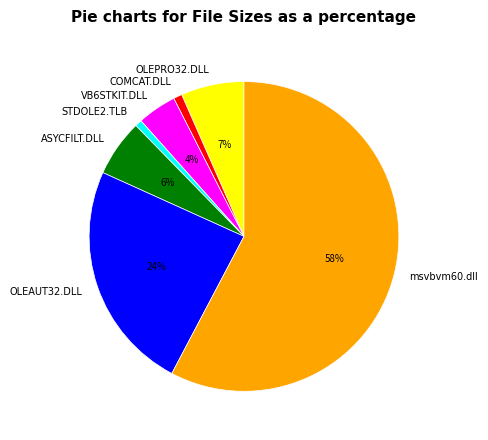

Is there a majority slice in this chart?

Yes